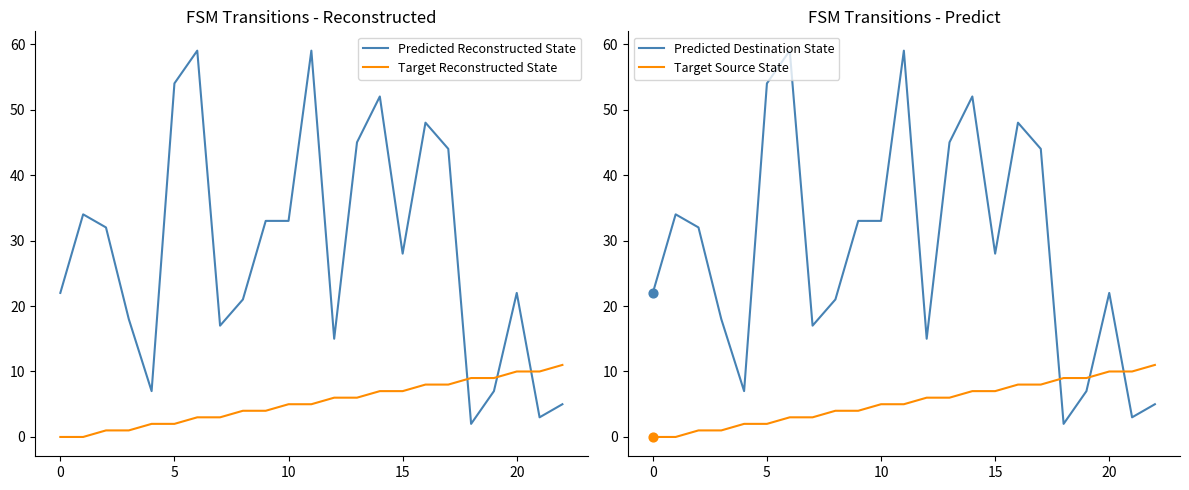

At how many categories does at least one series exceed 41?

7